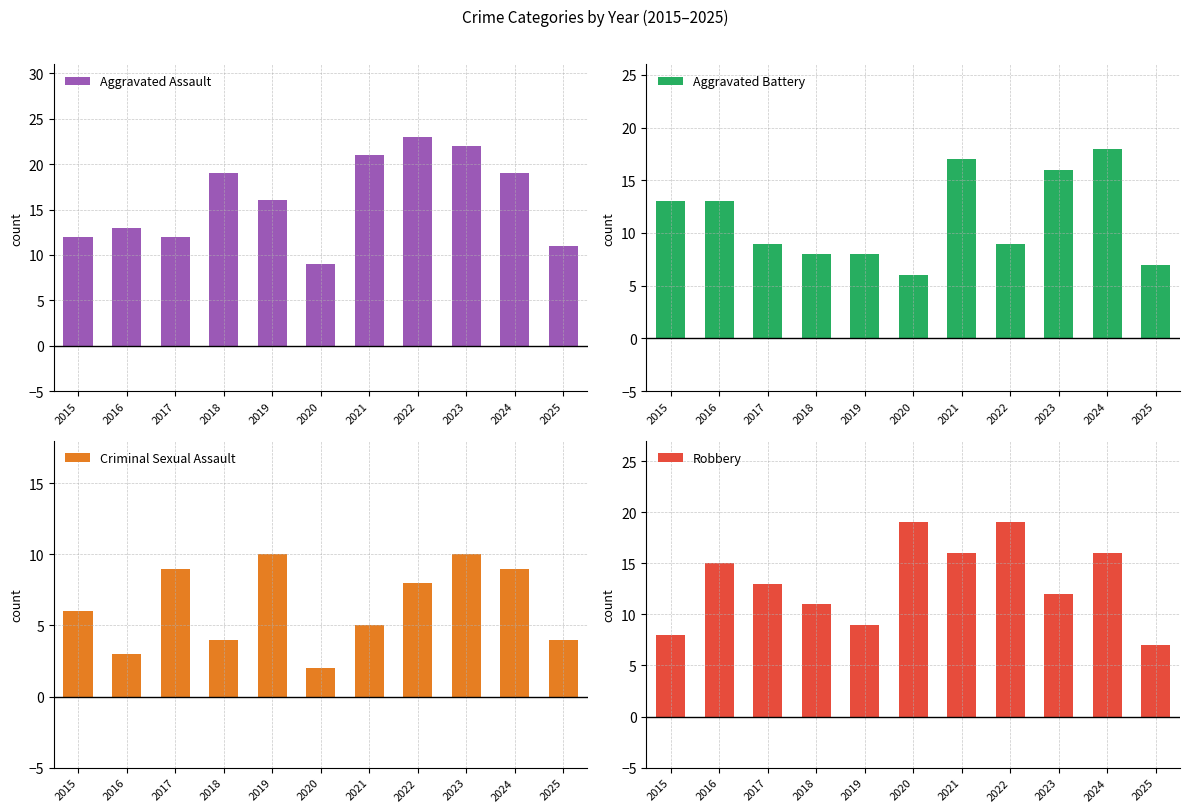

What is the total value across all series at 2018?

42